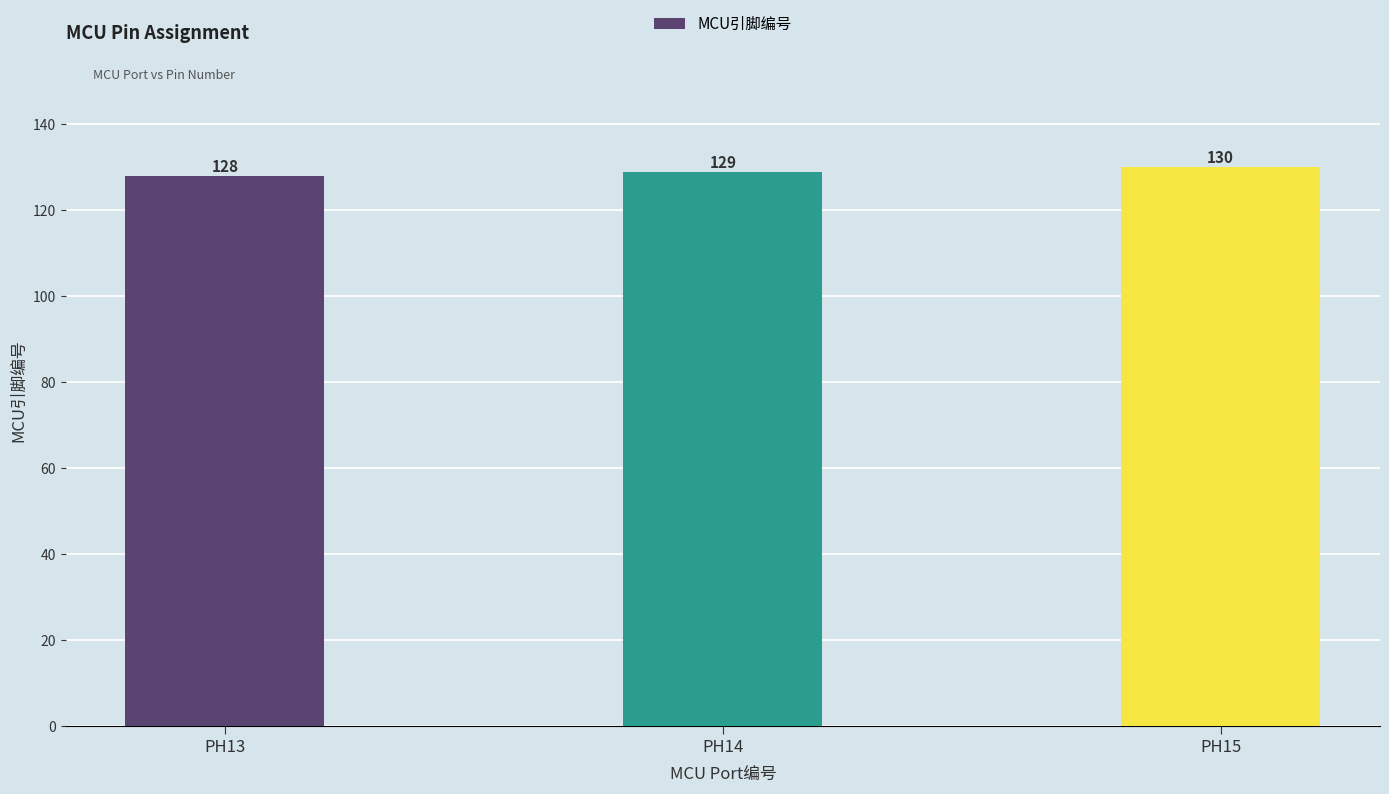

Reading left to right, list all the values displayed in this chart.

128	129	130